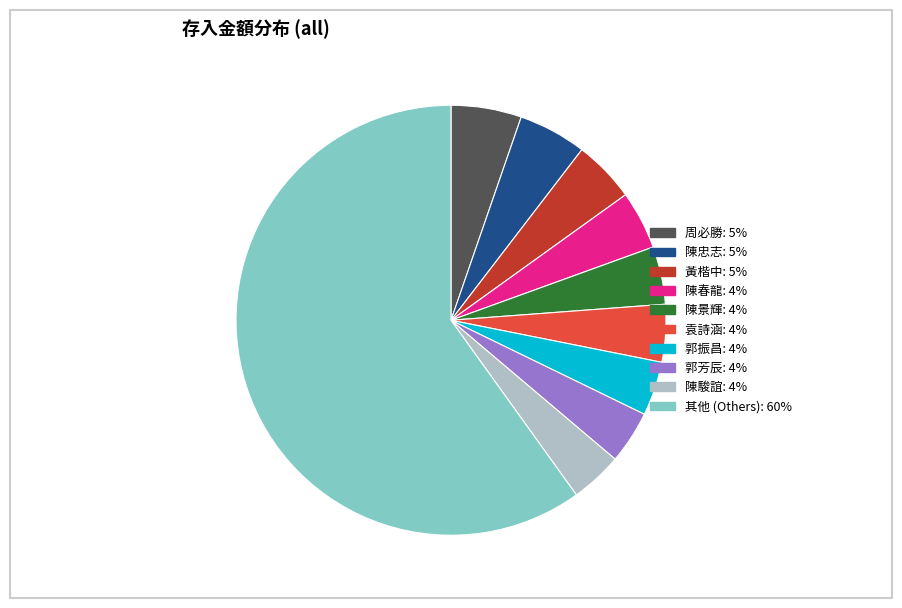

Does any single category account for the majority?

Yes